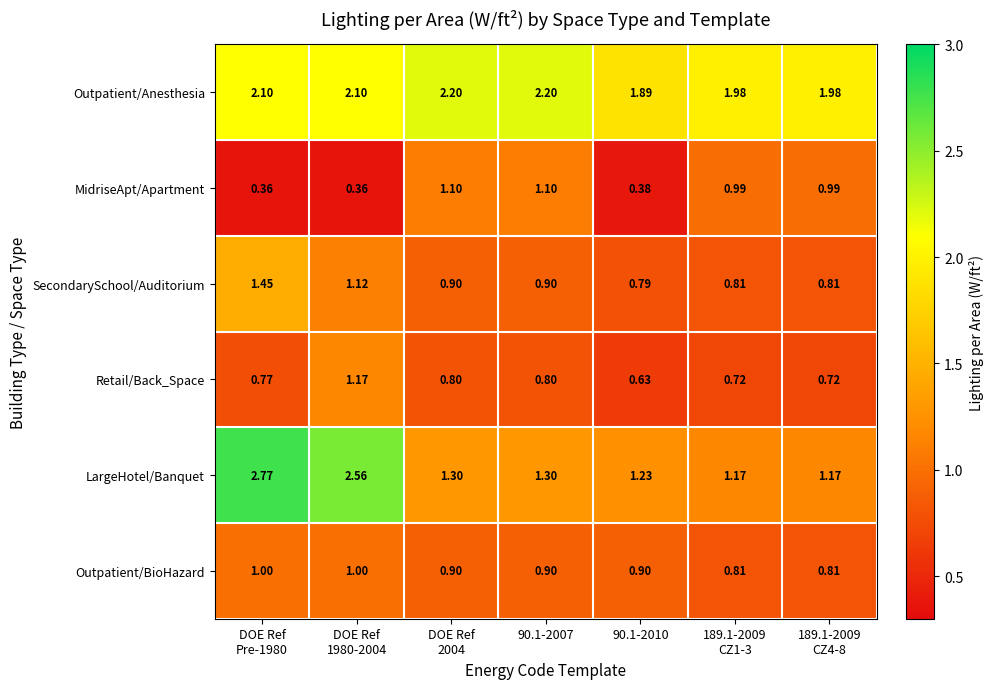

Which series has the largest total across all categories?

Outpatient/Anesthesia